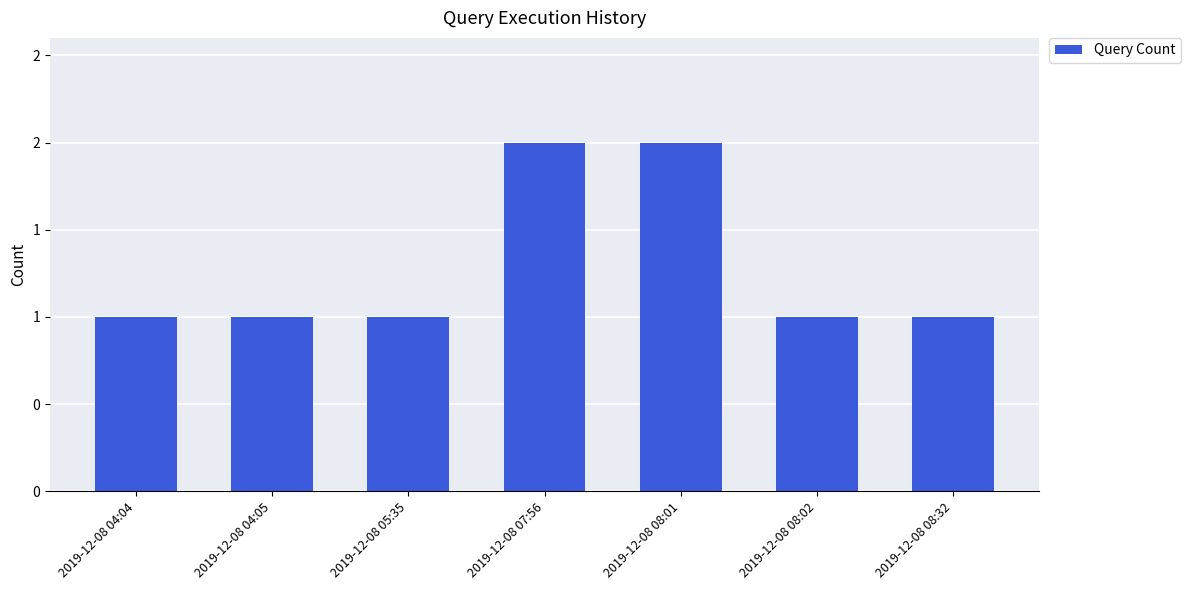

Does the chart contain any negative values?

No